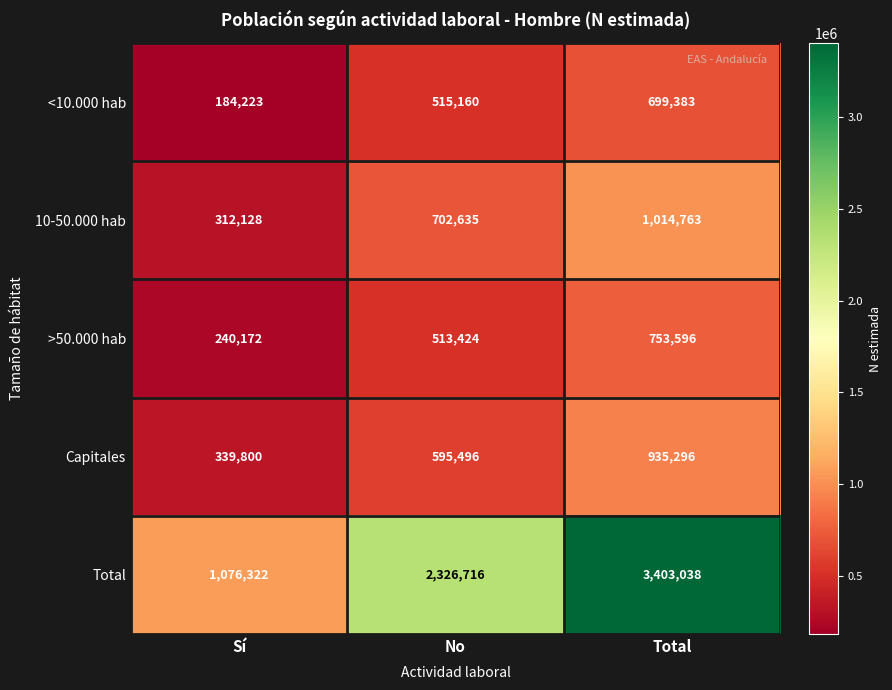

Rank the series at No from highest to lowest value.

Total, 10-50.000 hab, Capitales, <10.000 hab, >50.000 hab